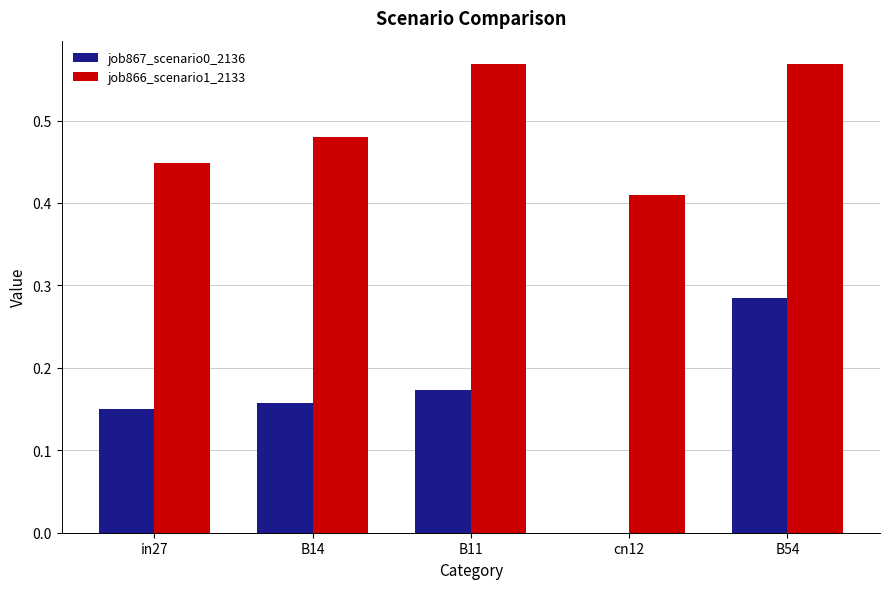

What is the total value across all series at B54?

0.9